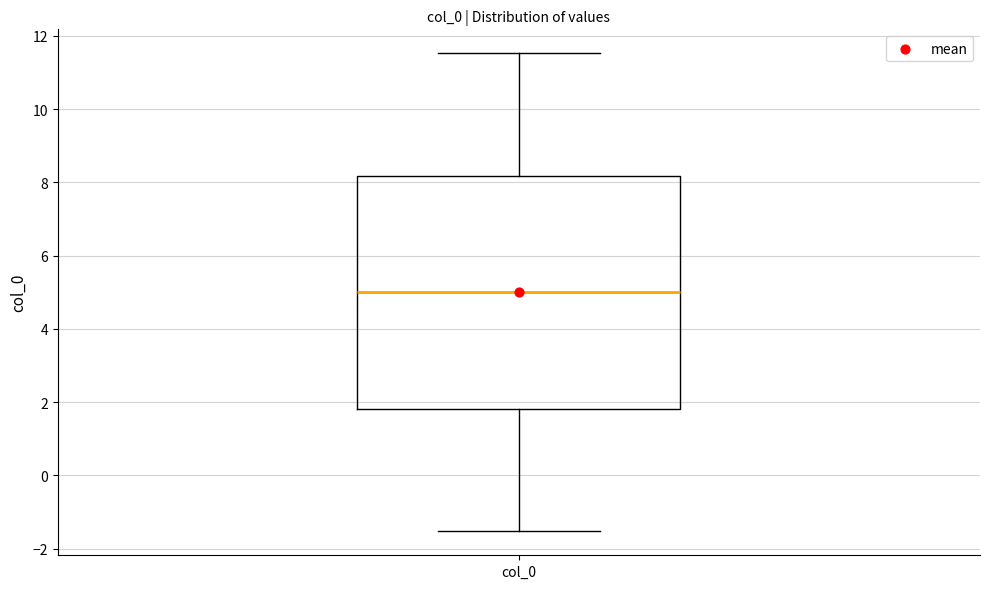

Transcribe this box plot: give where the median line is, the range the box spans, and where the two whiskers end, as read against the y-axis. The values are not printed on the chart, so give them approximately, as read against the axis.

median 5.0, box 1.8 to 8.2, whiskers -1.6 to 11.6